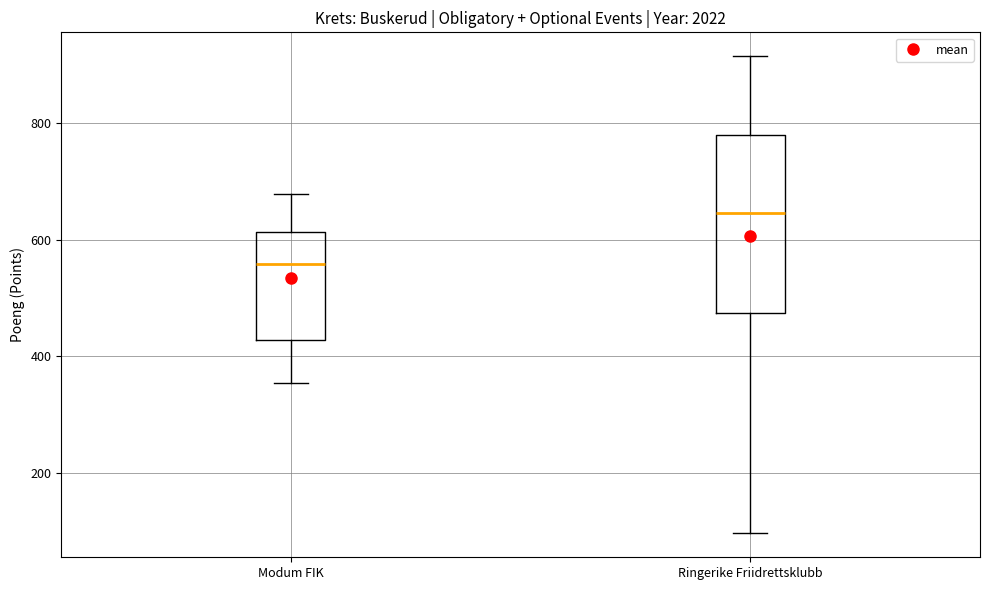

Reading left to right, transcribe this box plot: for each box, give where its median line is, the range the box spans, and where its two whiskers end, as read against the y-axis. The values are not printed on the chart, so give them approximately, as read against the axis.

Modum FIK: median 560, box 420 to 620, whiskers 360 to 680
Ringerike Friidrettsklubb: median 640, box 480 to 780, whiskers 100 to 920